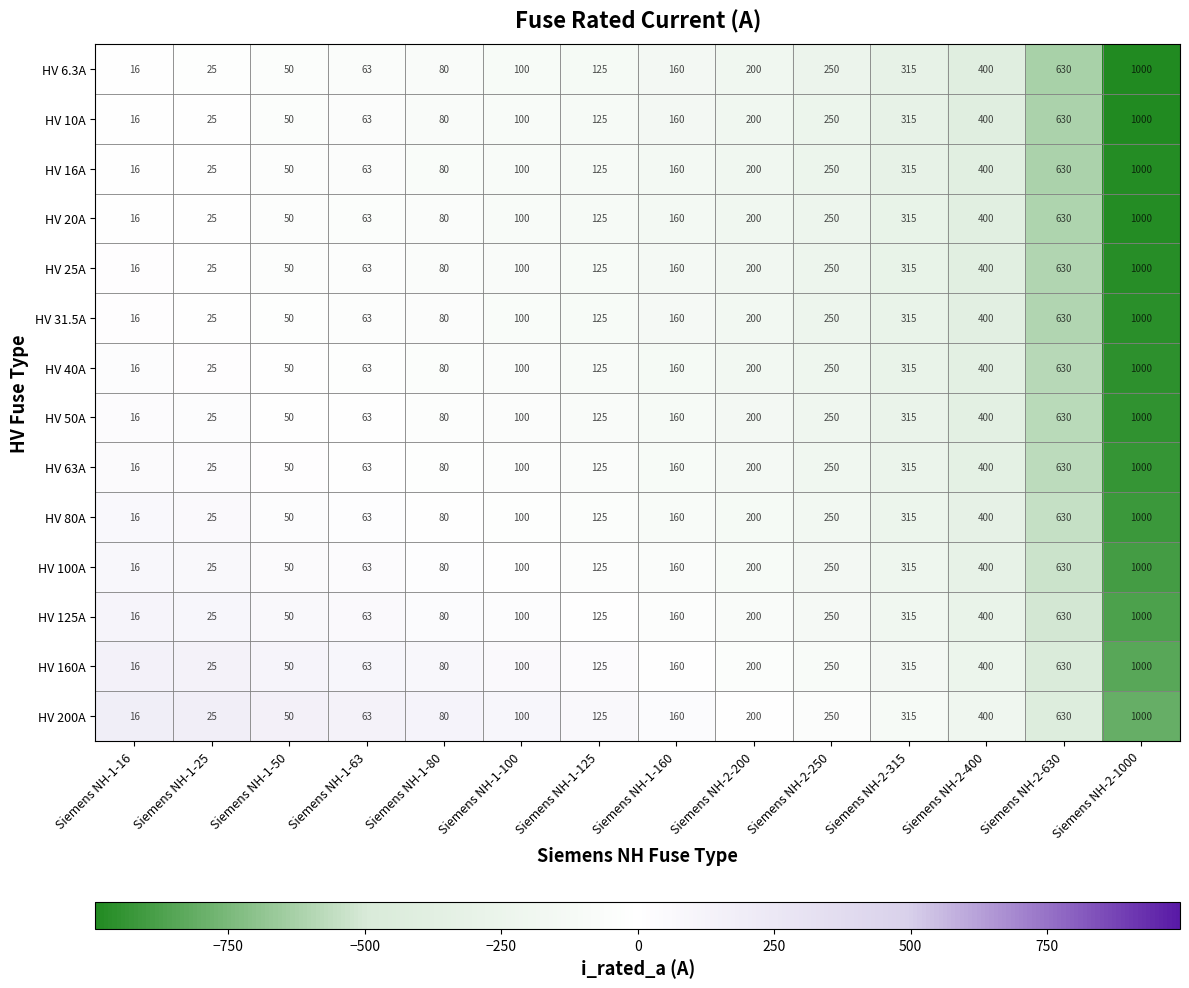

At which label does HV 6.3A reach its minimum?

Siemens NH-1-16